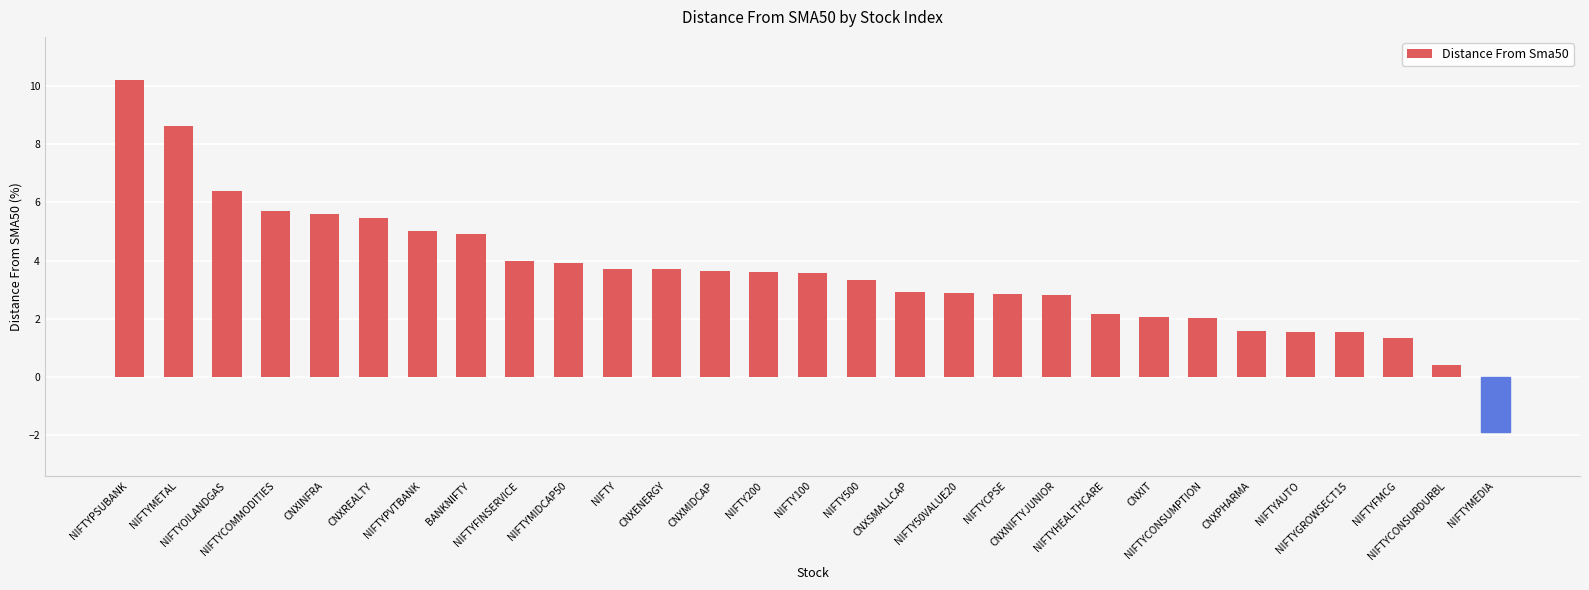

What is the difference between the values at NIFTYFMCG and NIFTYCPSE?

1.5